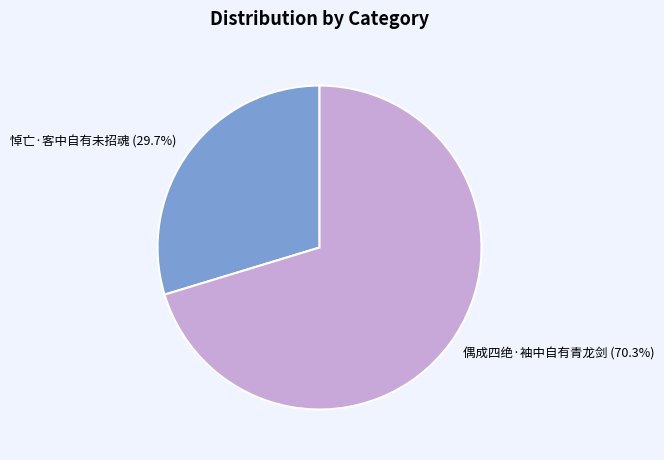

How many slices are in this pie chart?

2